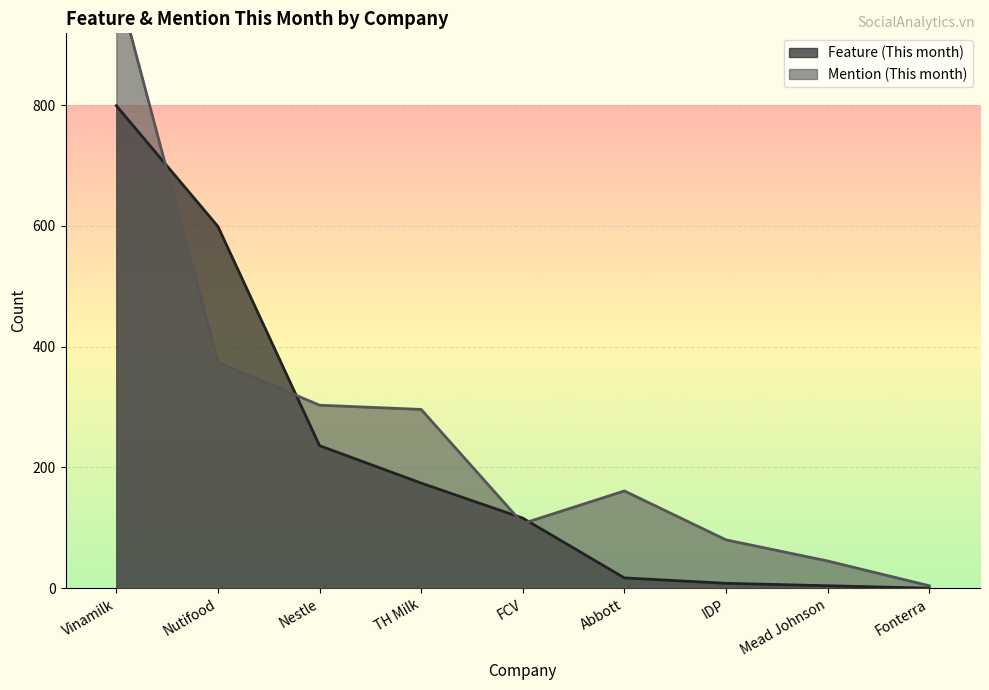

What is the spread (max minus min) of values at Nutifood?

225